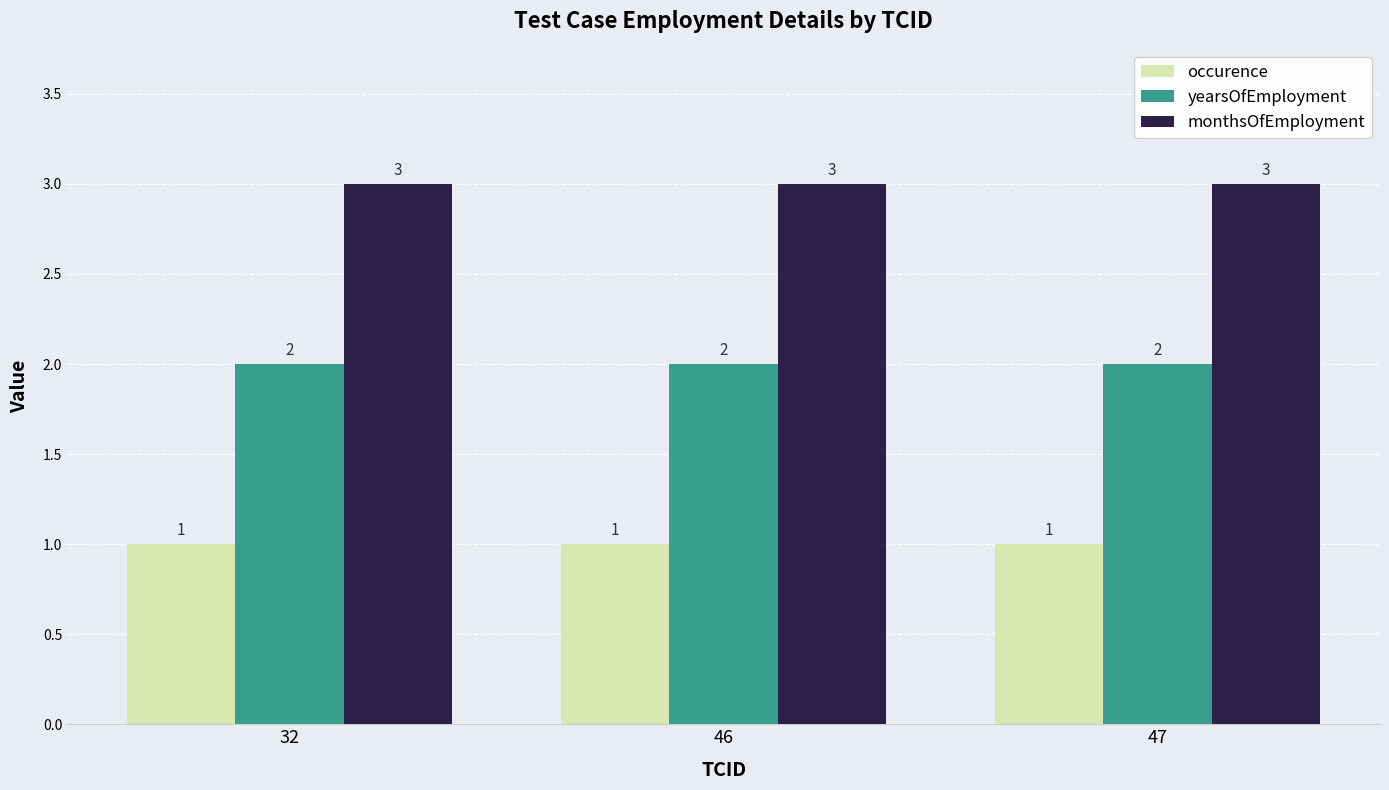

How many distinct data groups are displayed?

3